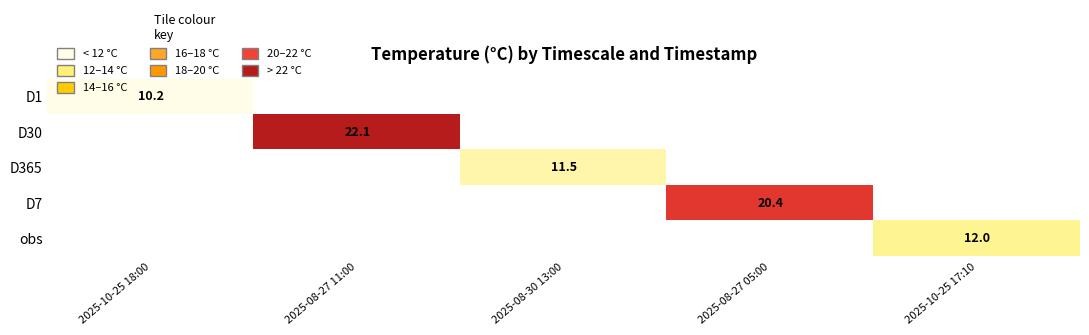

The D7 series shows 29.6 at 2025-08-27 05:00. True or false?

False